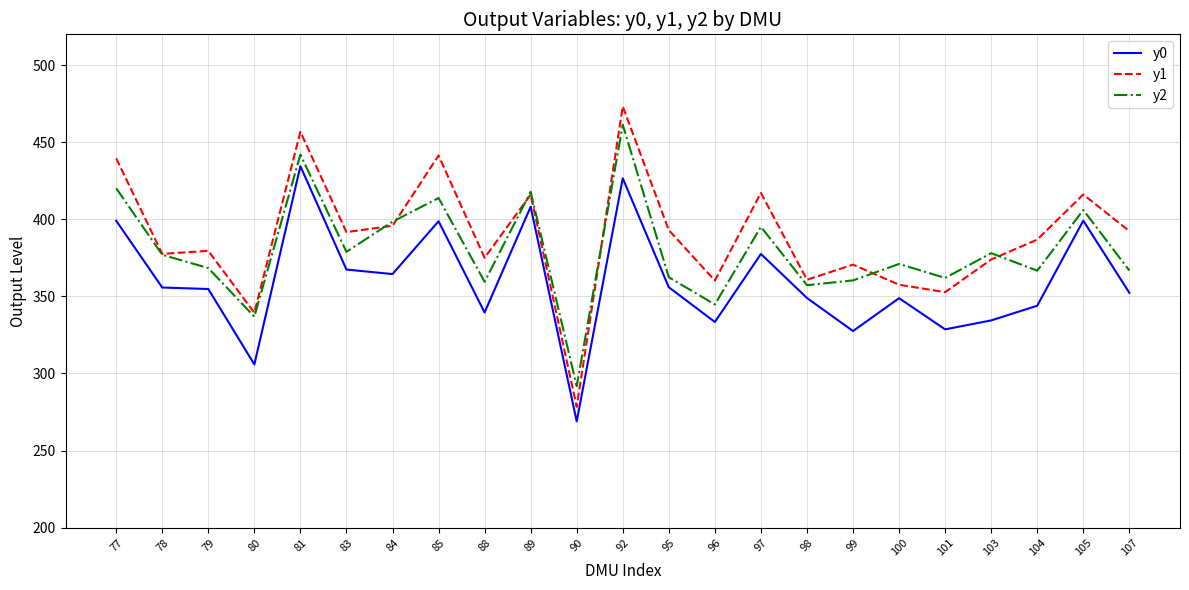

What is the minimum value for y0?

268.9